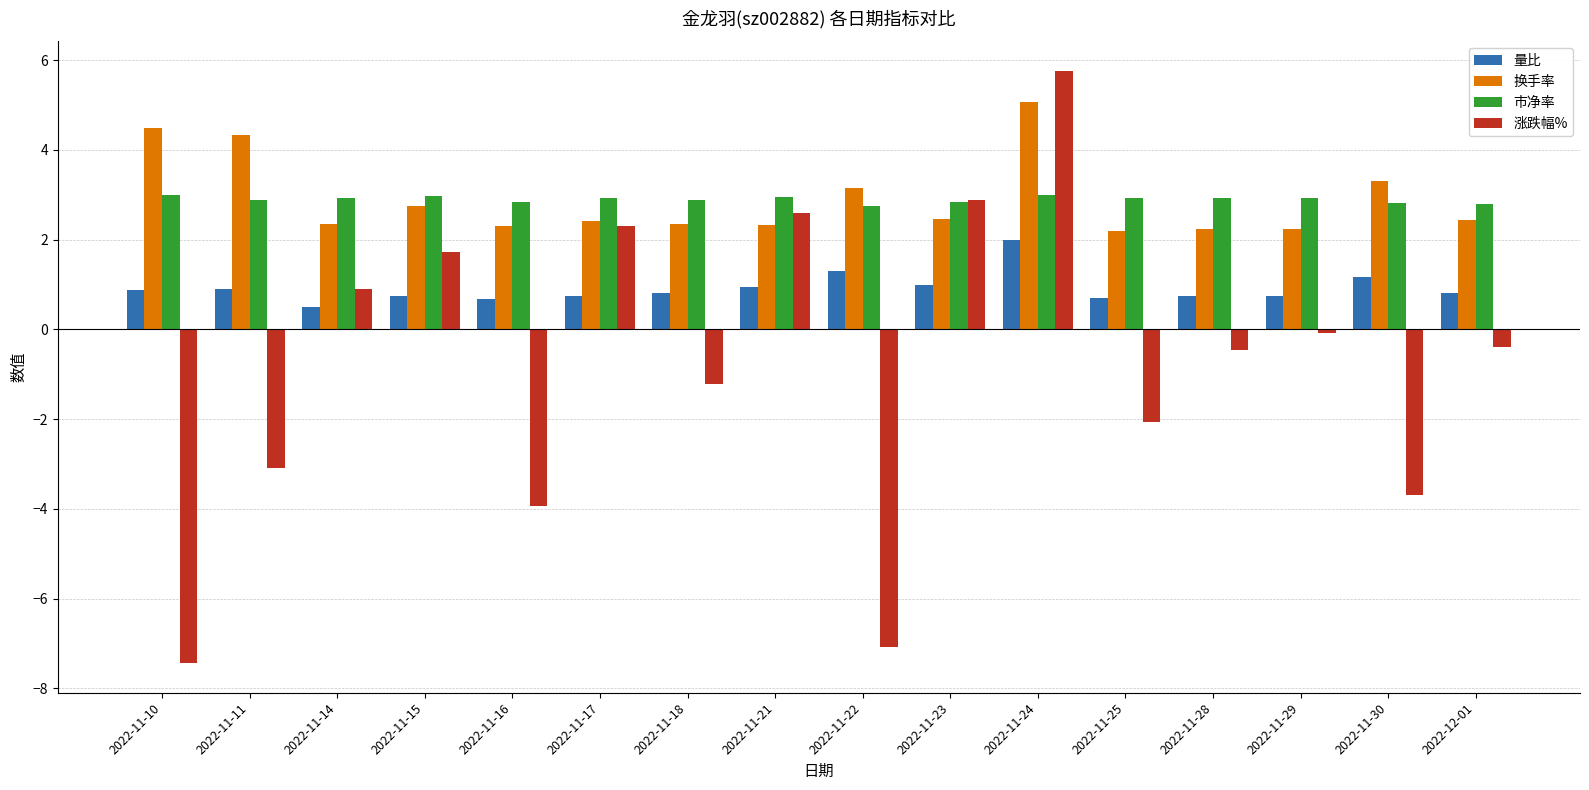

What is the difference between the 量比 values at 2022-11-29 and 2022-11-11?

0.2